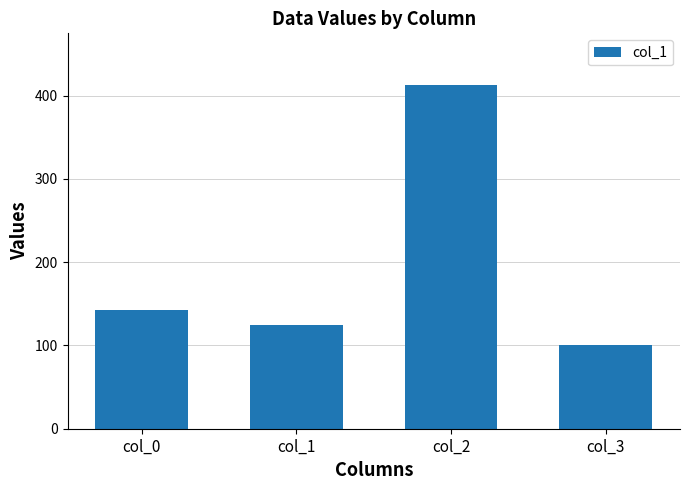

At which label is the value closest to 257?

col_0